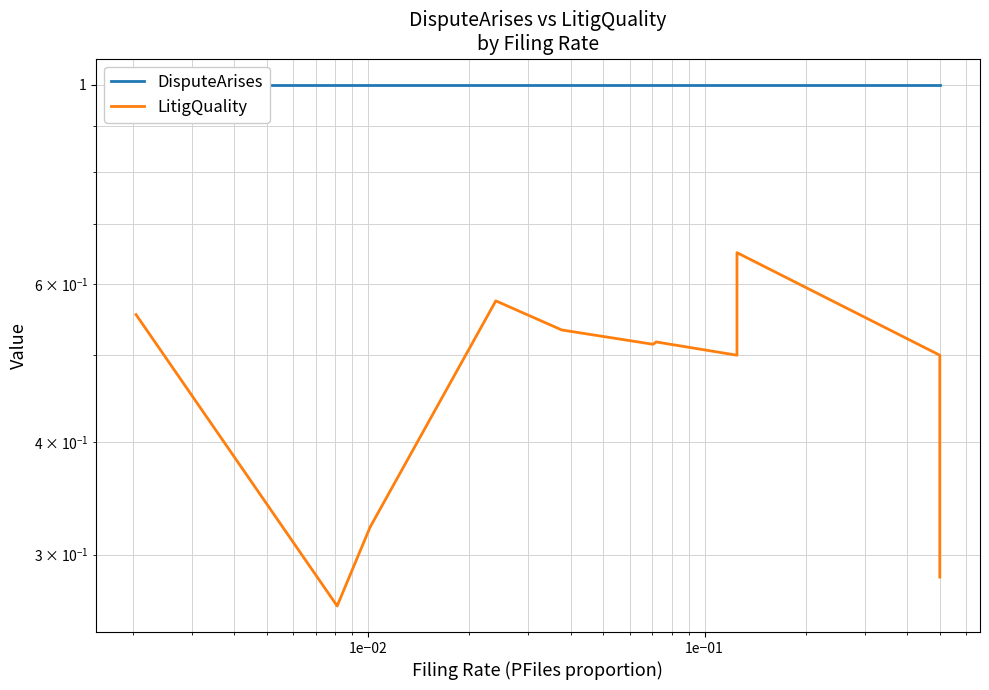

True or false: LitigQuality and DisputeArises intersect in this chart.

False